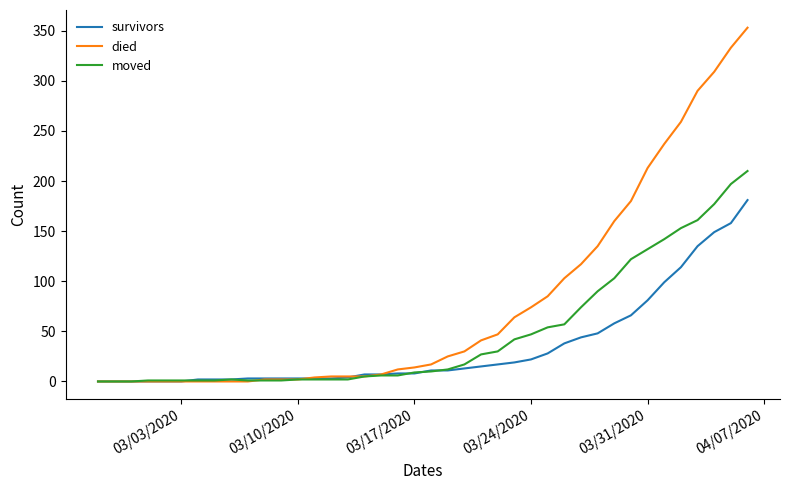

Which series has the largest total across all categories?

died